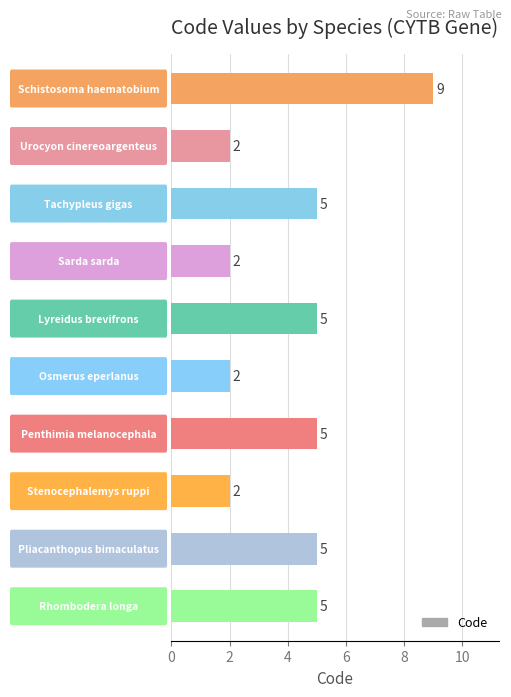

What is the average value?

4